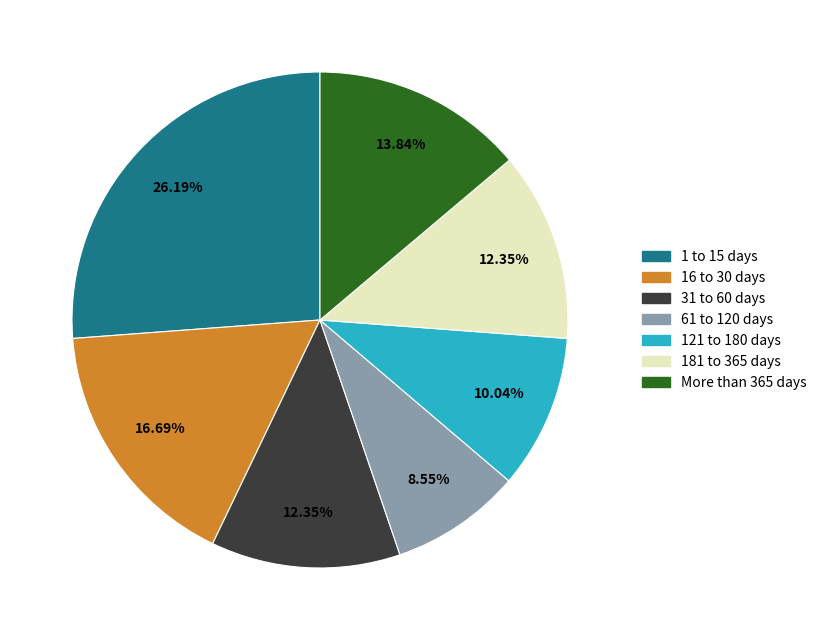

Does any single category account for the majority?

No